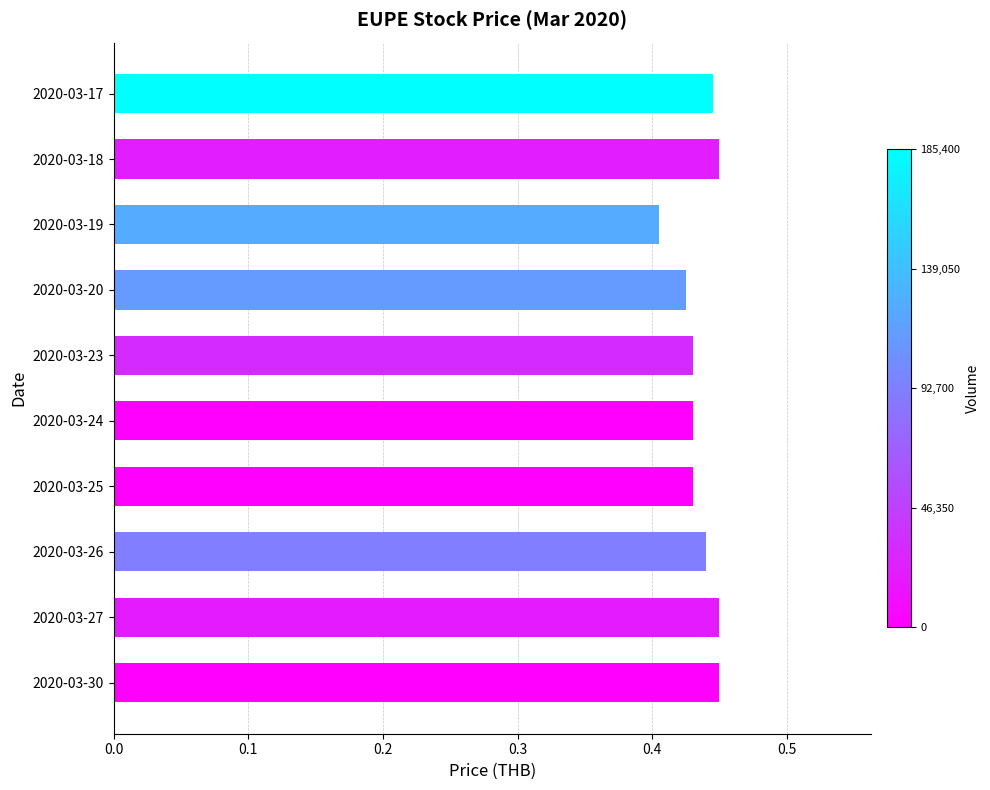

How many distinct data groups are displayed?

1